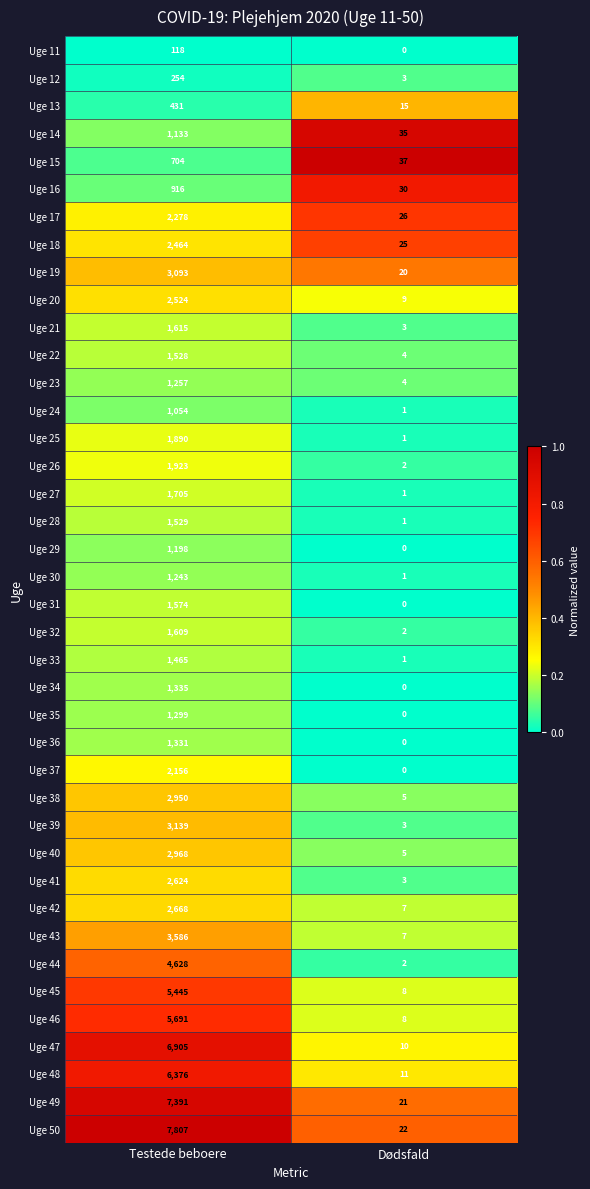

Which series has the largest total across all categories?

Uge 50